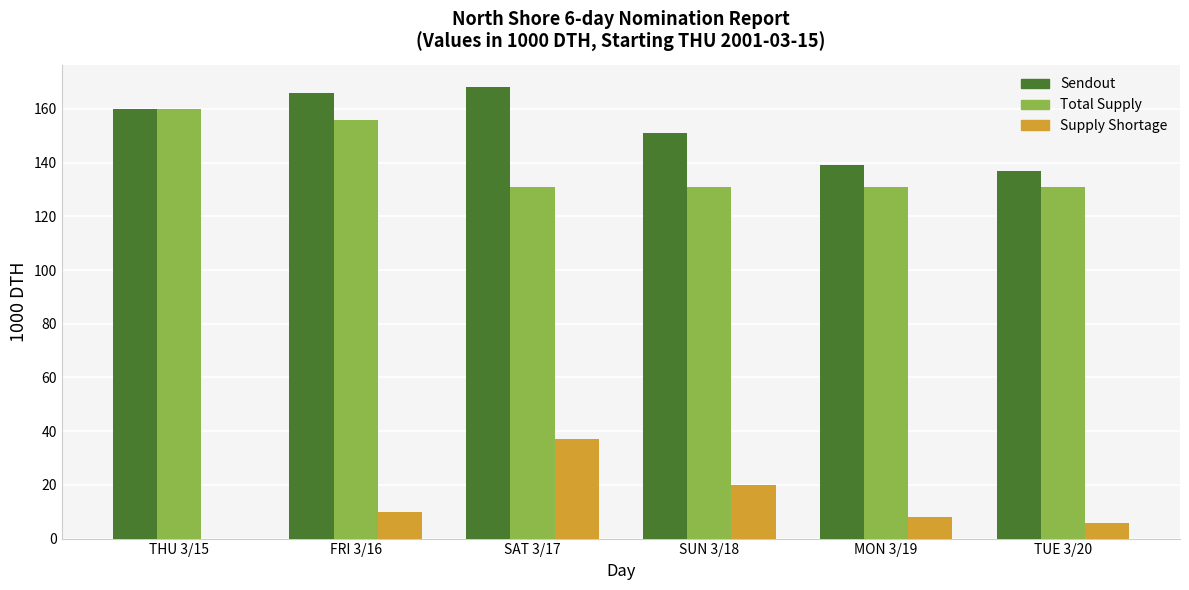

What is the sum of the Sendout values at MON 3/19 and SAT 3/17?

307.0